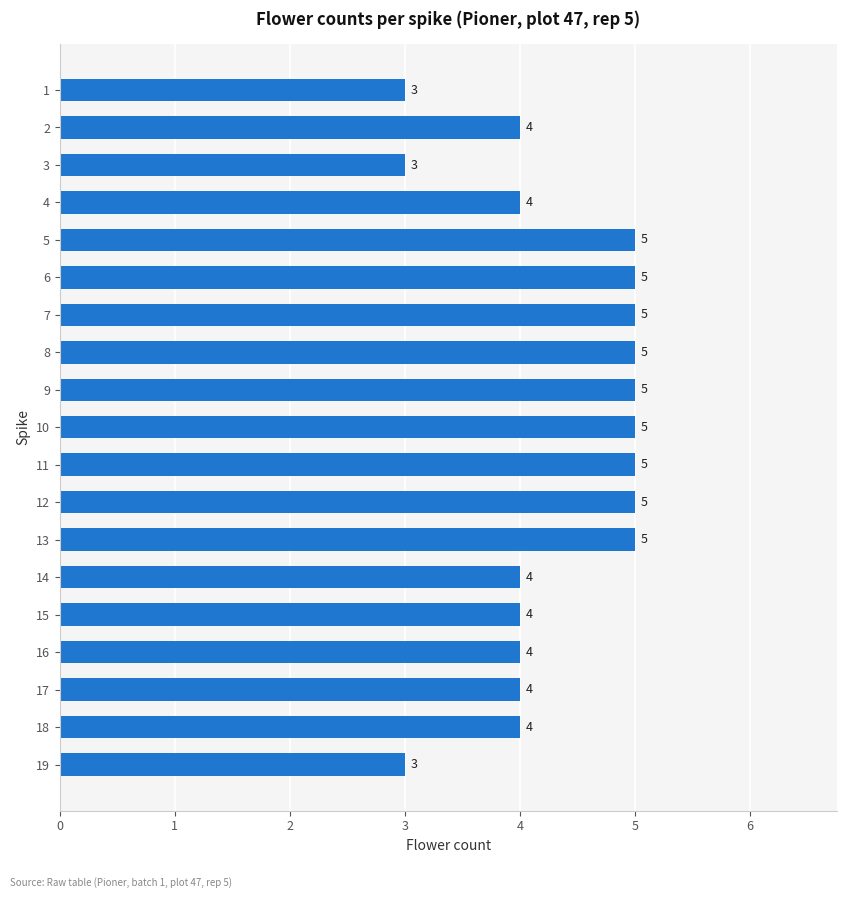

How many data points does each series have?

19